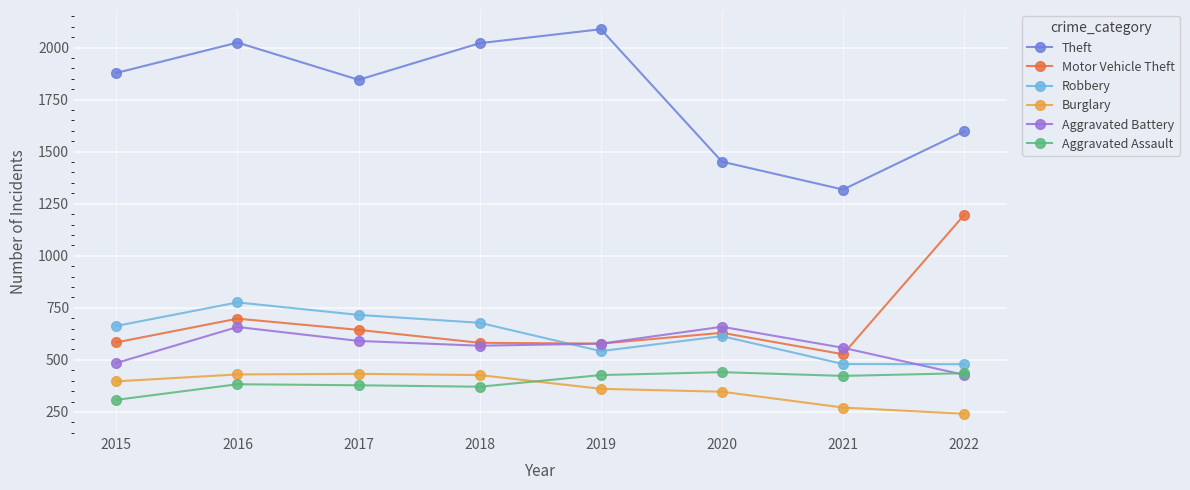

True or false: Burglary and Motor Vehicle Theft intersect in this chart.

False